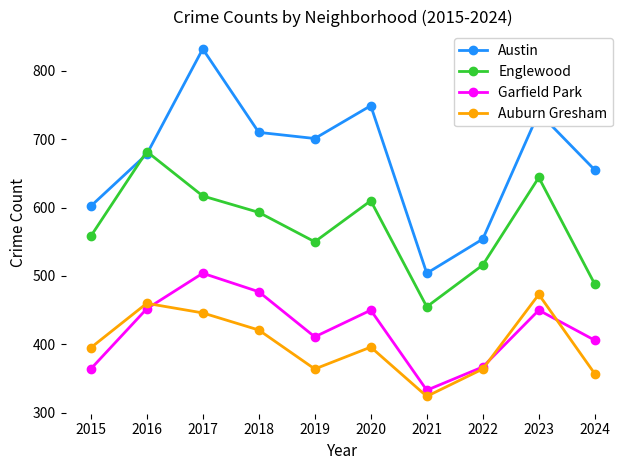

At which label does Garfield Park reach its peak?

2017